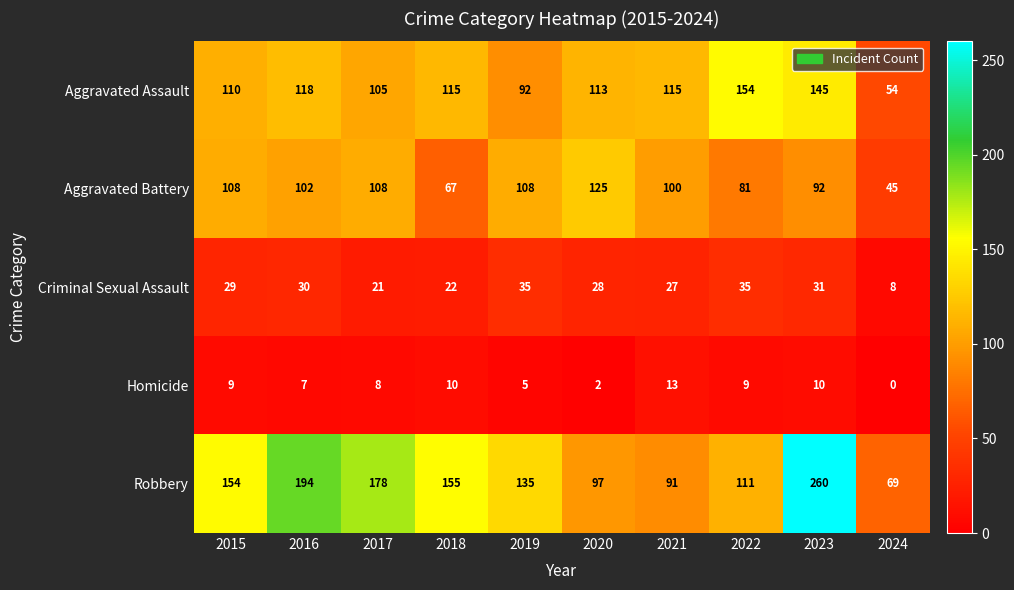

The Aggravated Assault series shows 113 at 2020. True or false?

True